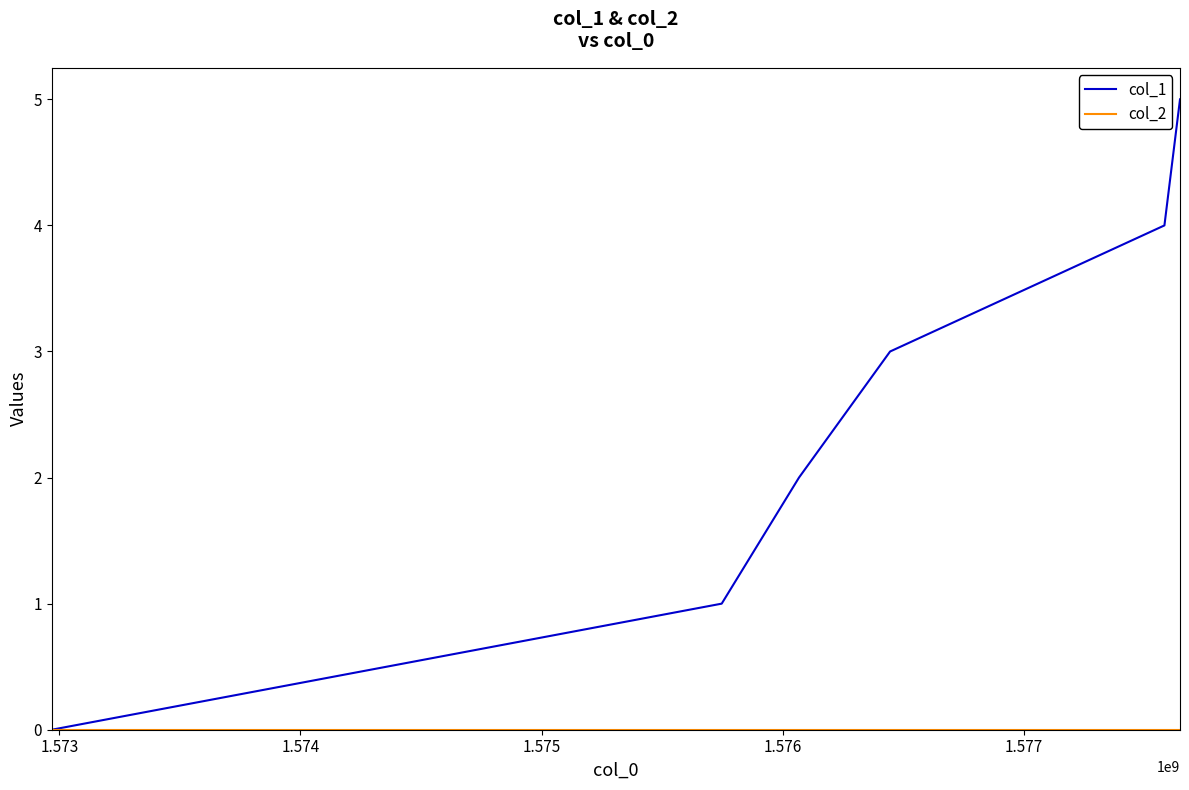

Which series has the largest total across all categories?

col_1